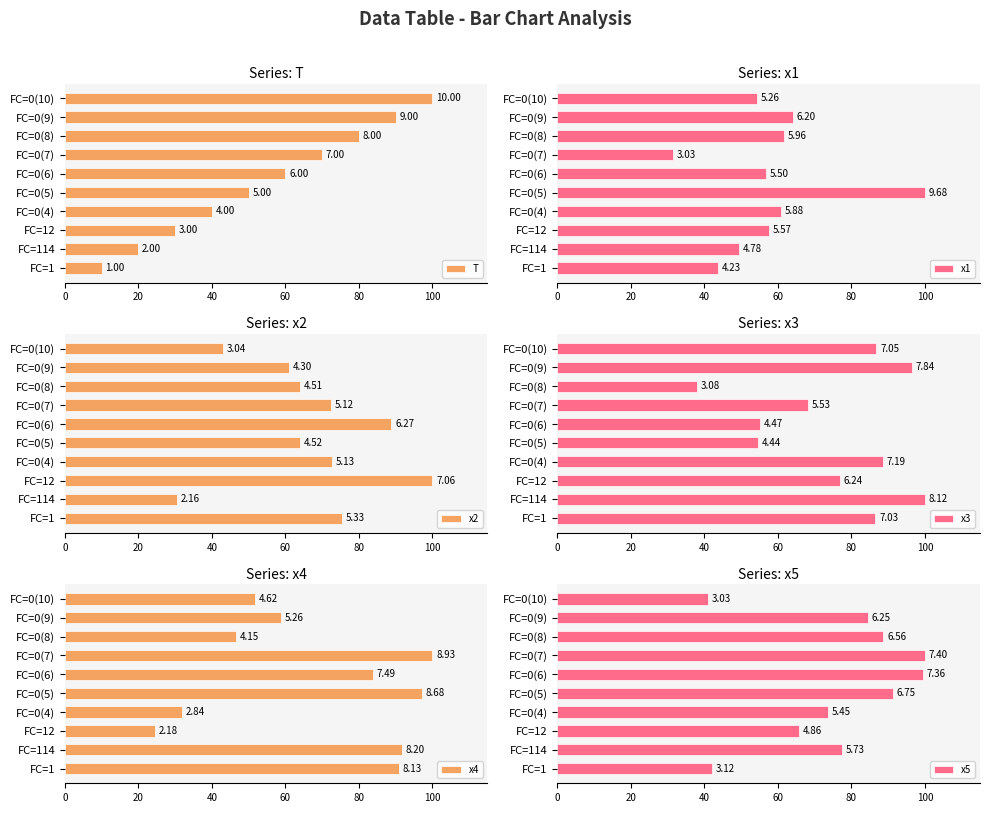

Is it true that x5 equals 31.1 at FC=0(7)?

False